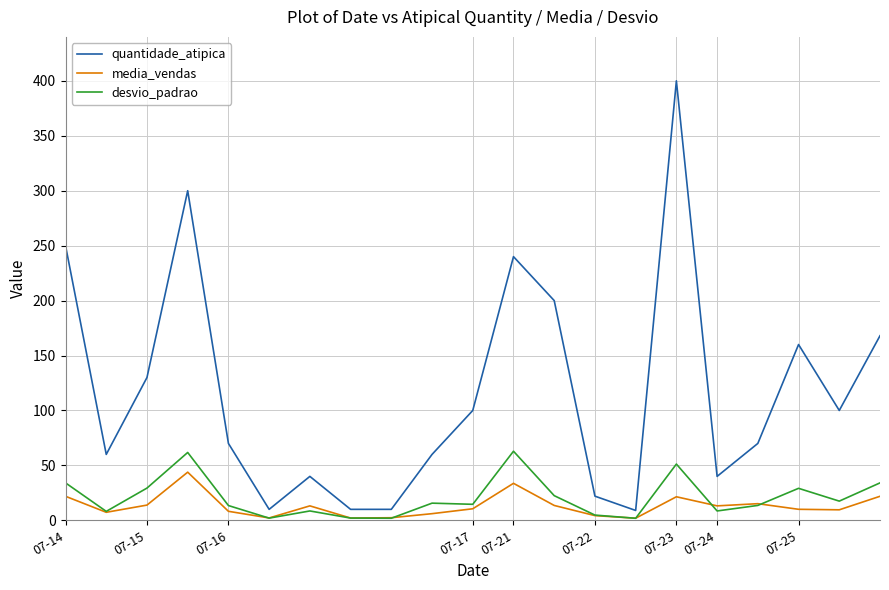

Which series has the largest total across all categories?

quantidade_atipica